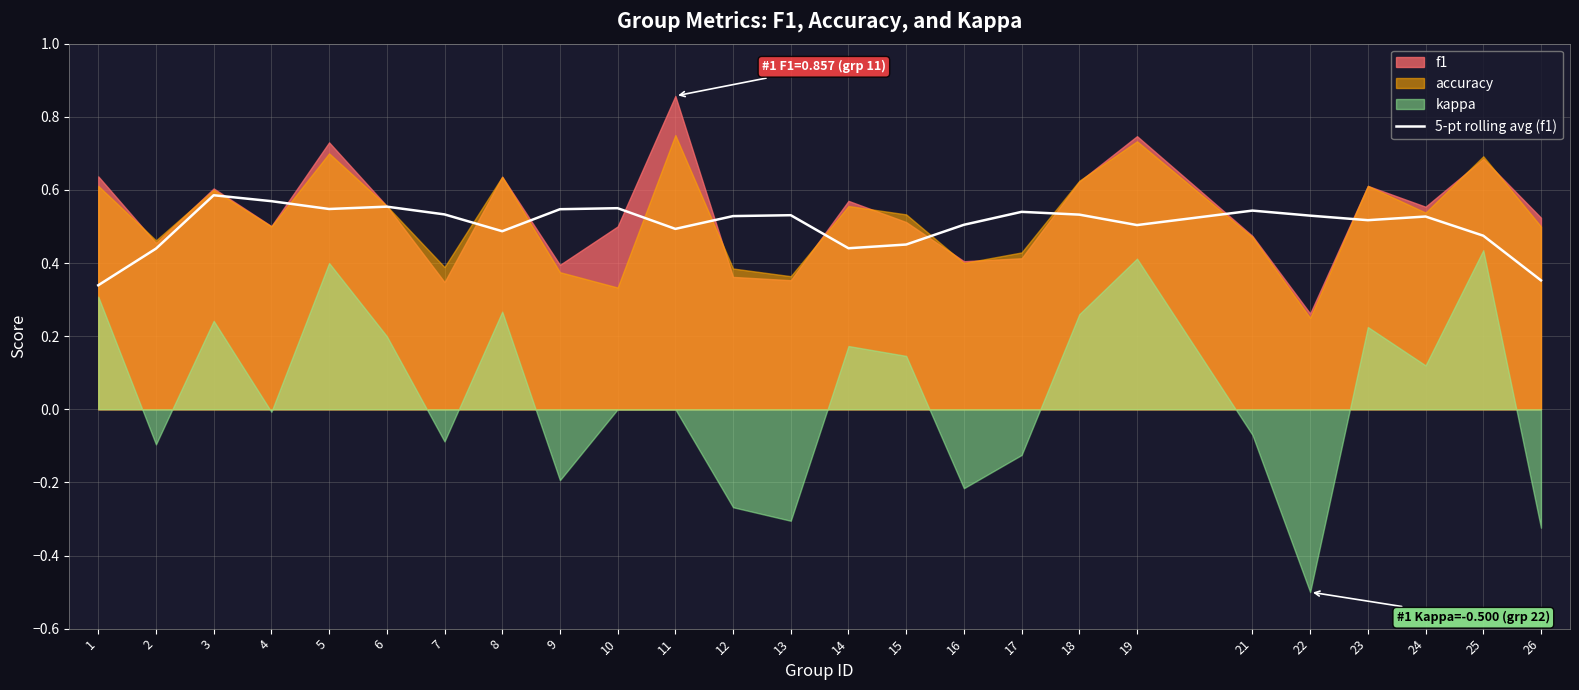

How many interior local valleys (lower than both neighbors) does the data have?

6